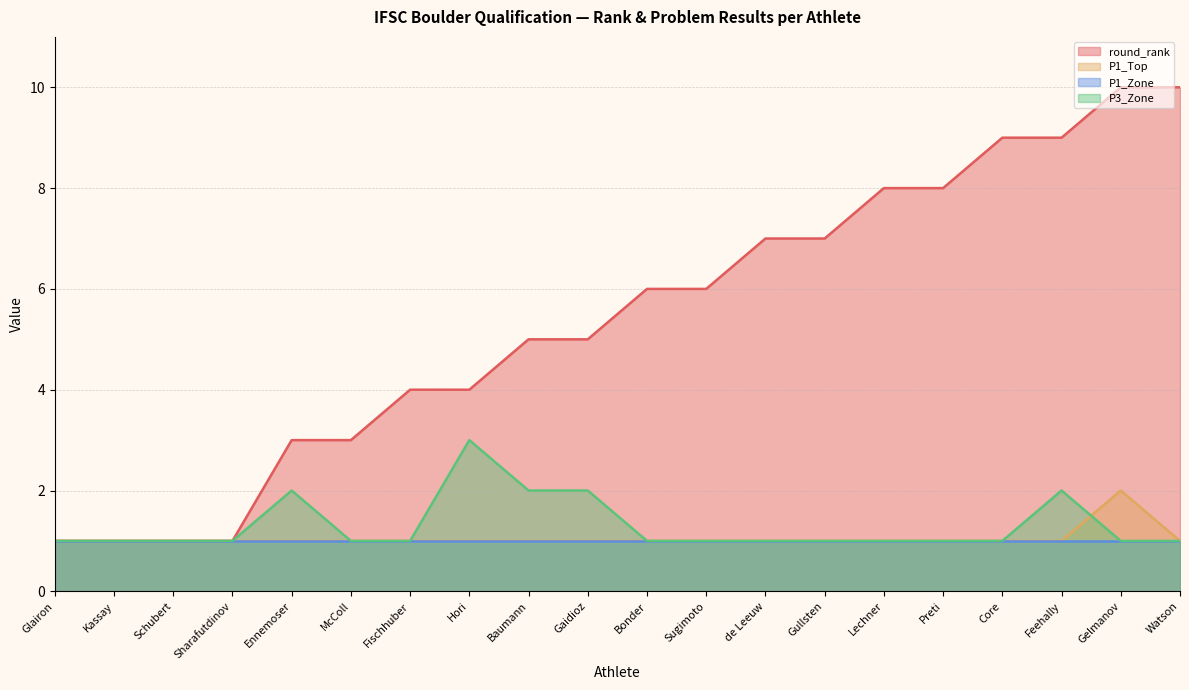

What are all the series names shown in the legend?

round_rank, P1_Top, P1_Zone, P3_Zone